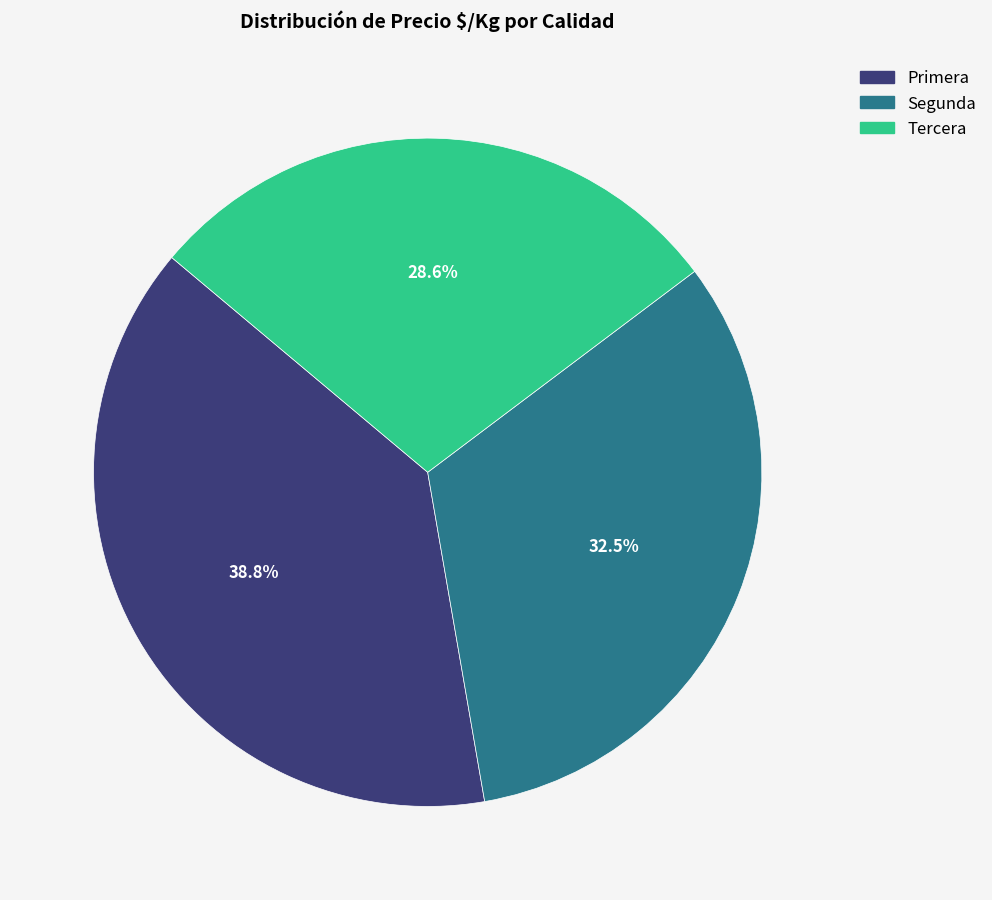

Is it true that Segunda is 18% of the pie?

False